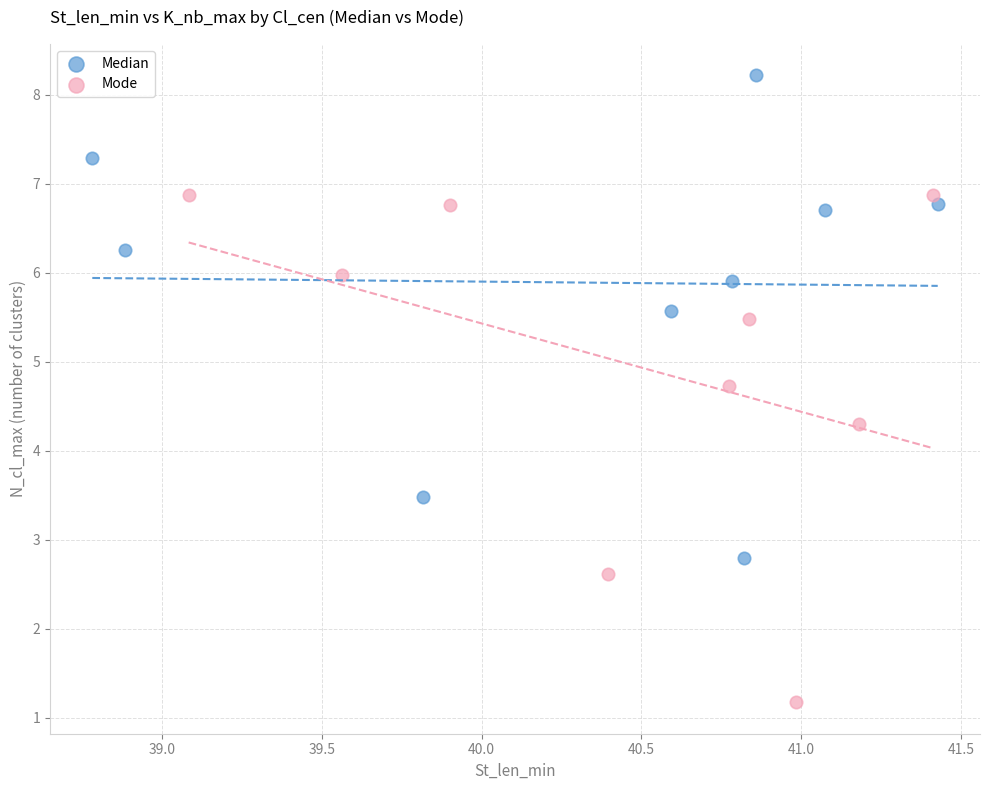

Which series contains the highest Y value?

Median